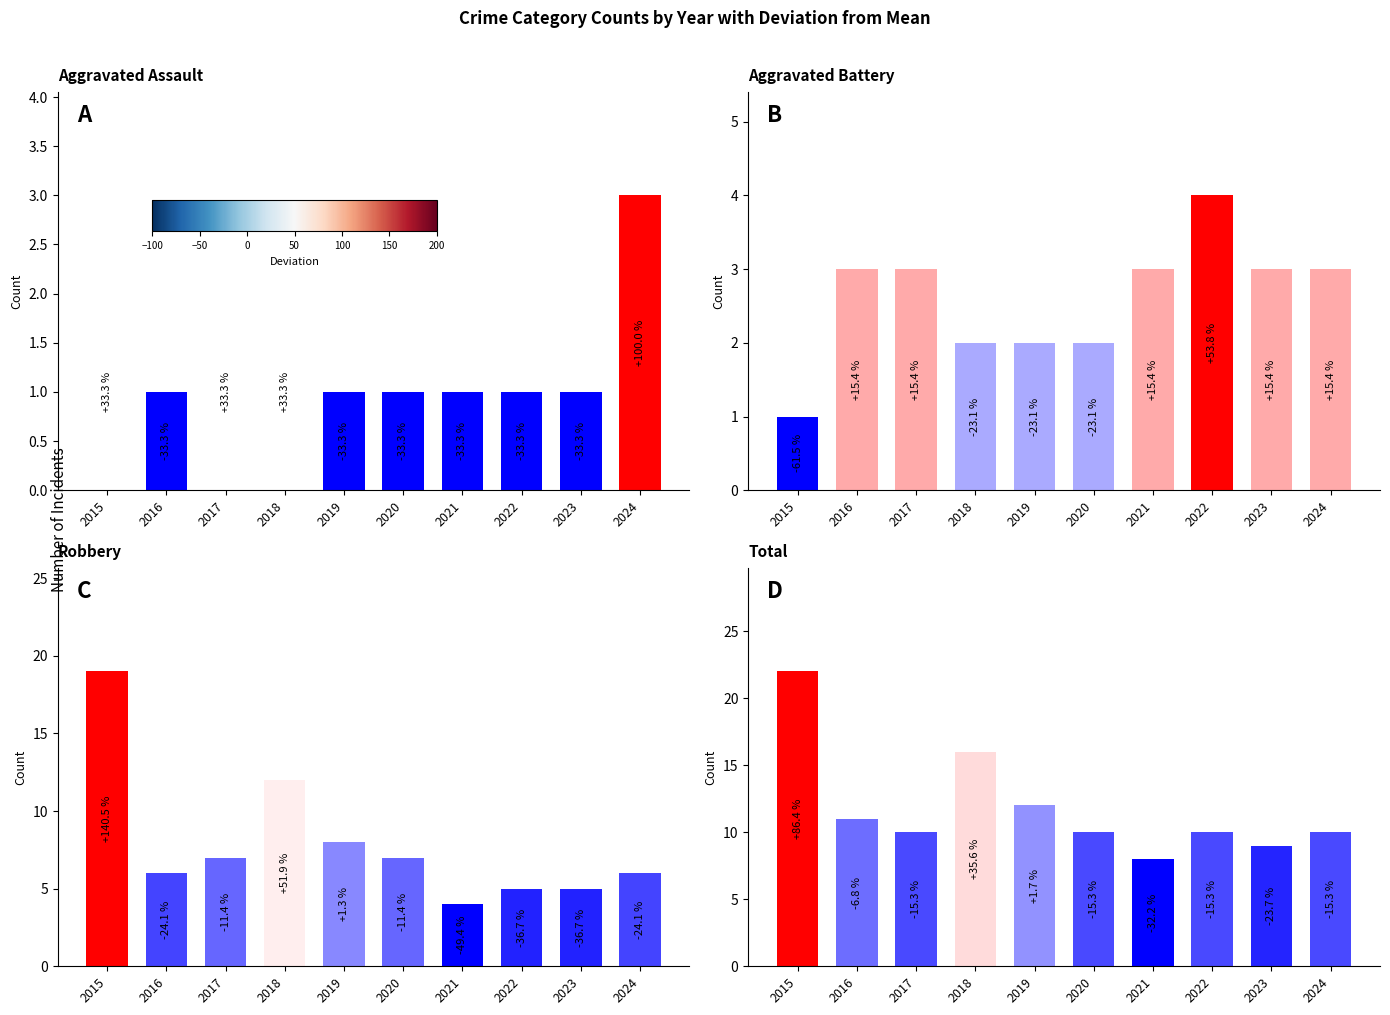

Which has a higher value, 2024 or 2022?

2024